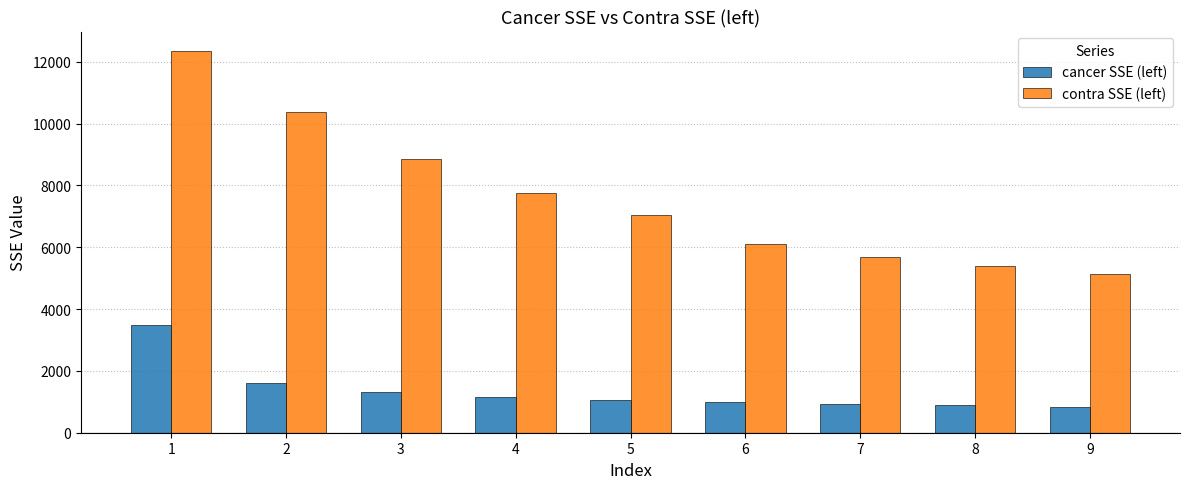

Is the value of contra SSE (left) at 7 greater than the value of cancer SSE (left) at 9?

Yes